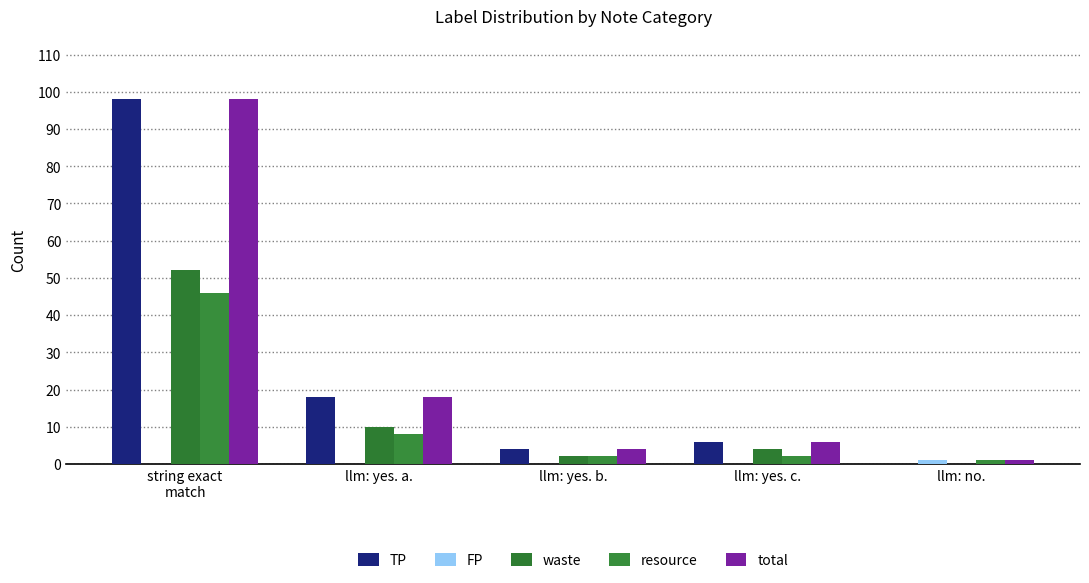

Reading right to left, list all the values displayed in this chart.

TP: 0	6	4	18	98
FP: 1	0	0	0	0
waste: 0	4	2	10	52
resource: 1	2	2	8	46
total: 1	6	4	18	98